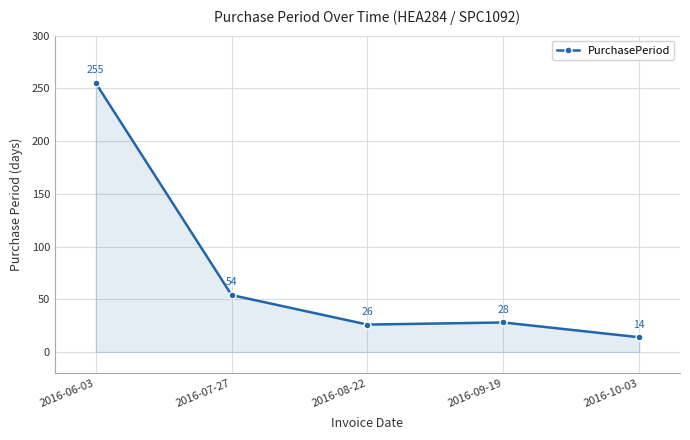

What is the sum of the values at 2016-07-27 and 2016-10-03?

68